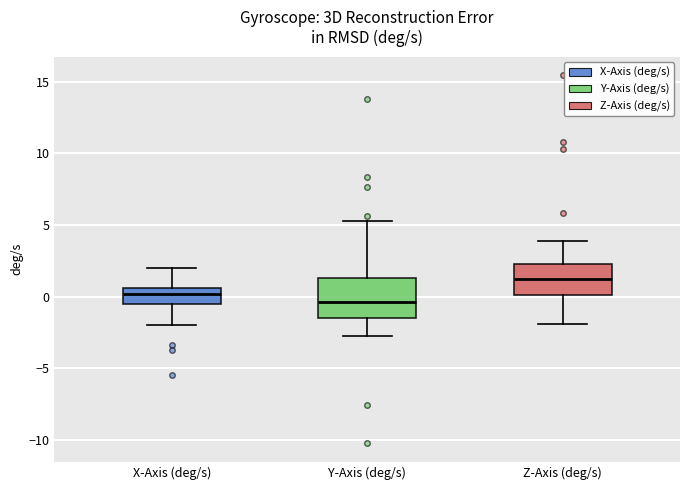

Which box's median line is the highest?

Z-Axis (deg/s)